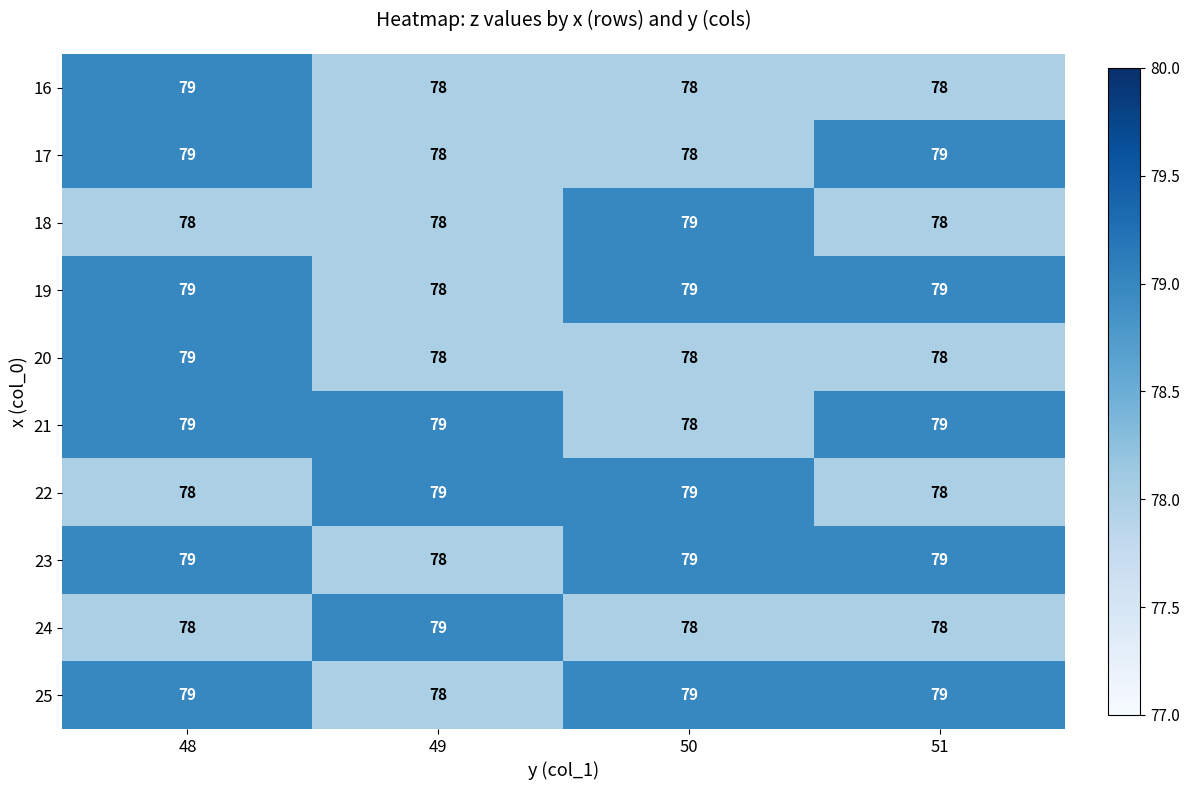

The value of 24 at 49 is 126. True or false?

False